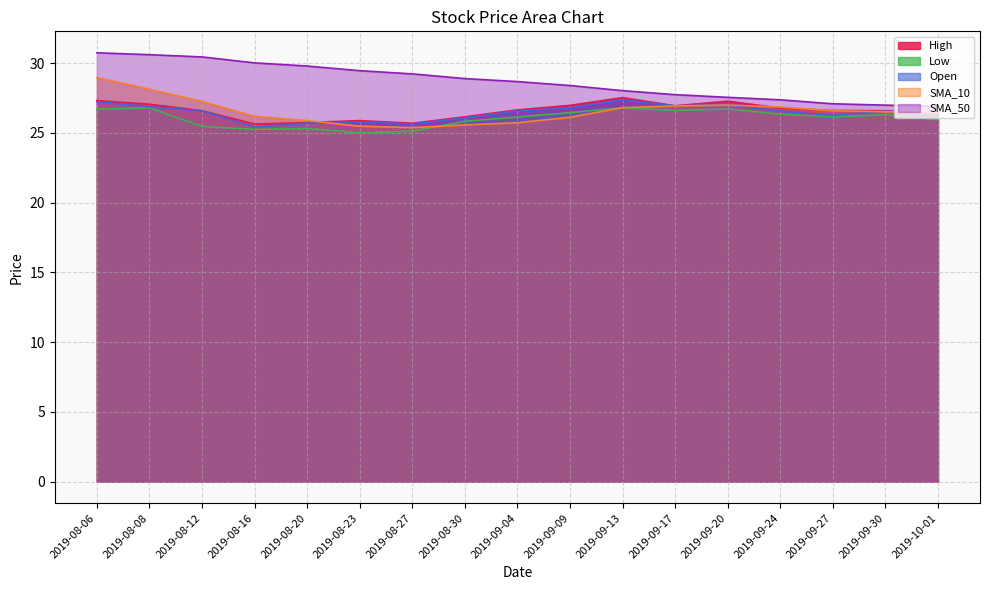

Where does the SMA_50 series first go above 28?

2019-08-06